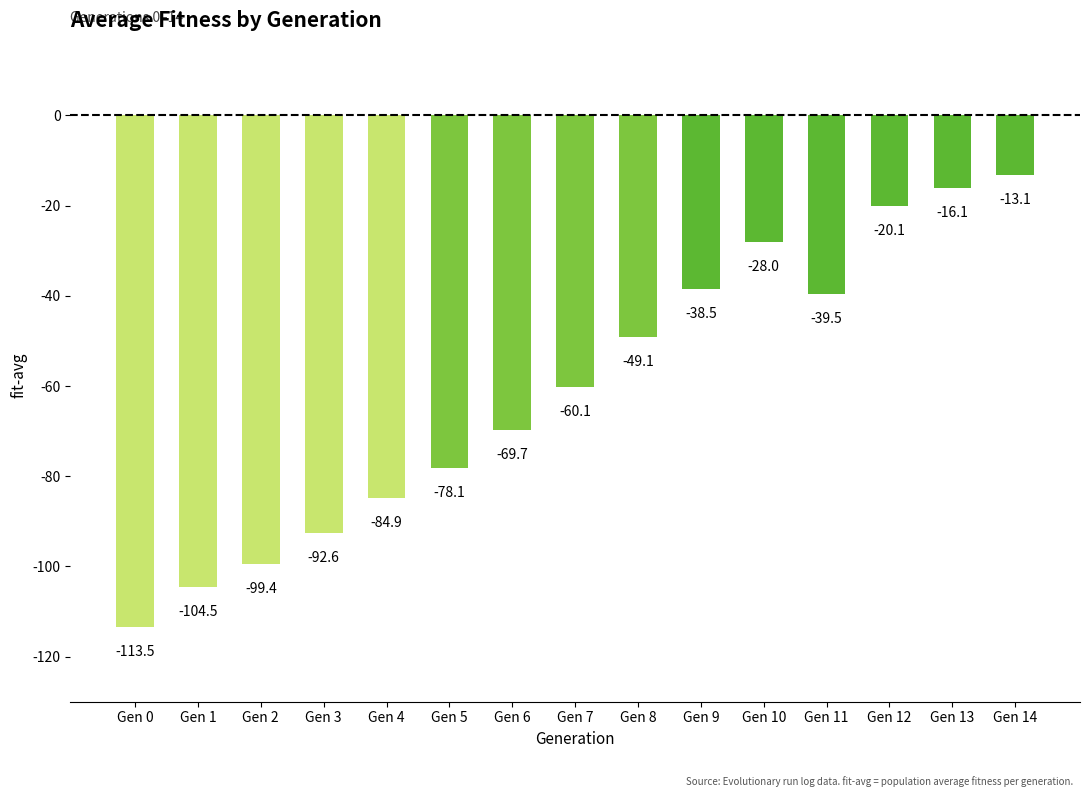

Read the value at Gen 1.

-104.5